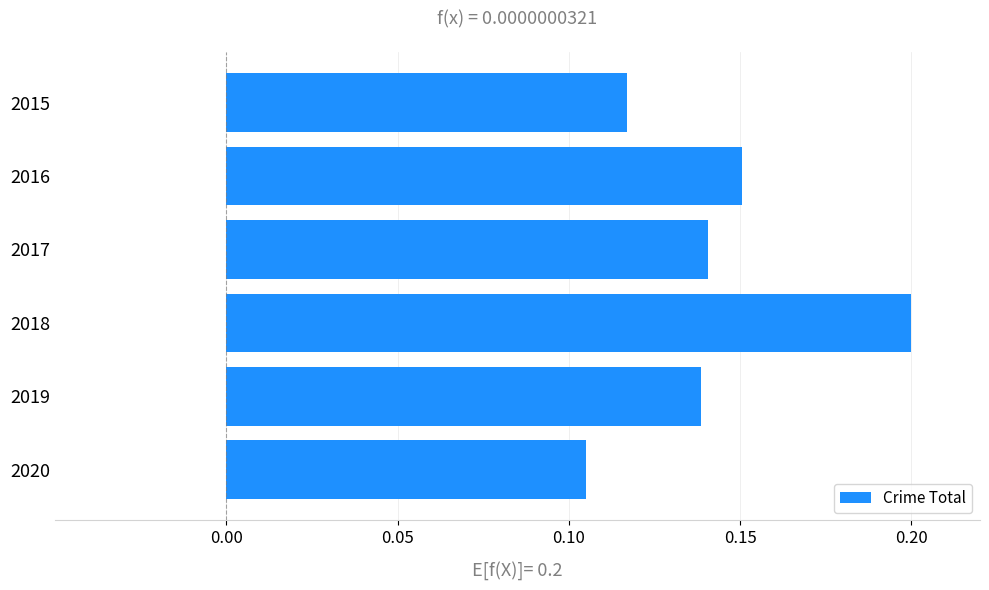

What is the sum of all values?

0.9